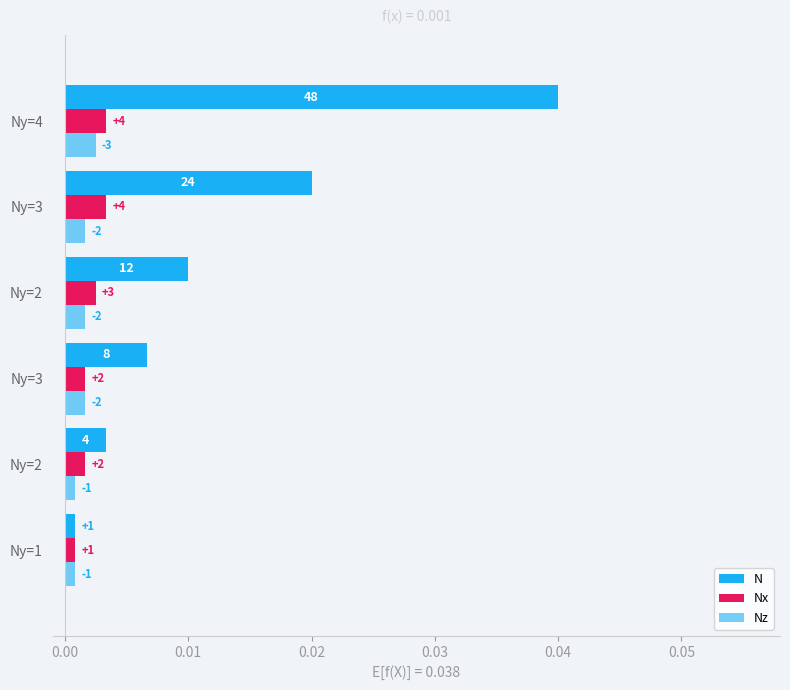

List the series in order of their peak value, lowest first.

Nz, Nx, N